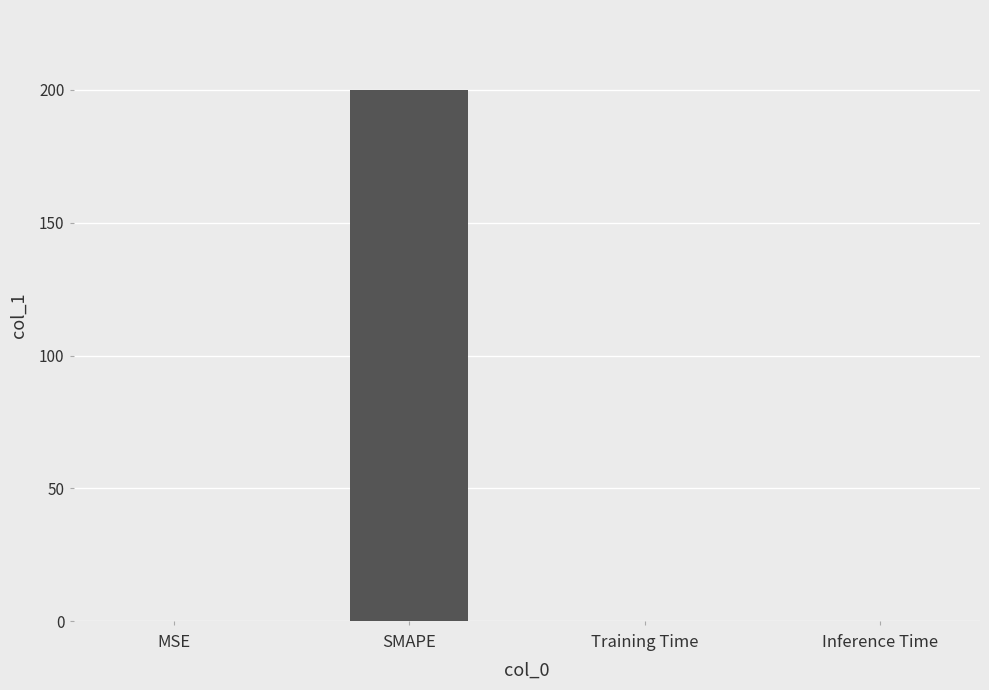

What is the sum of all values?

200.0